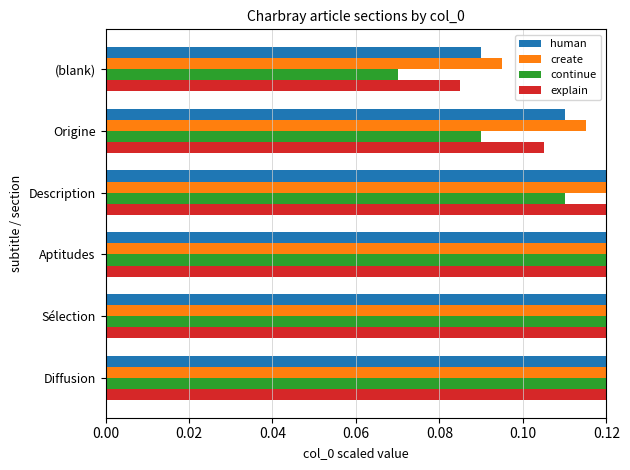

How many bars are there in each group?

4